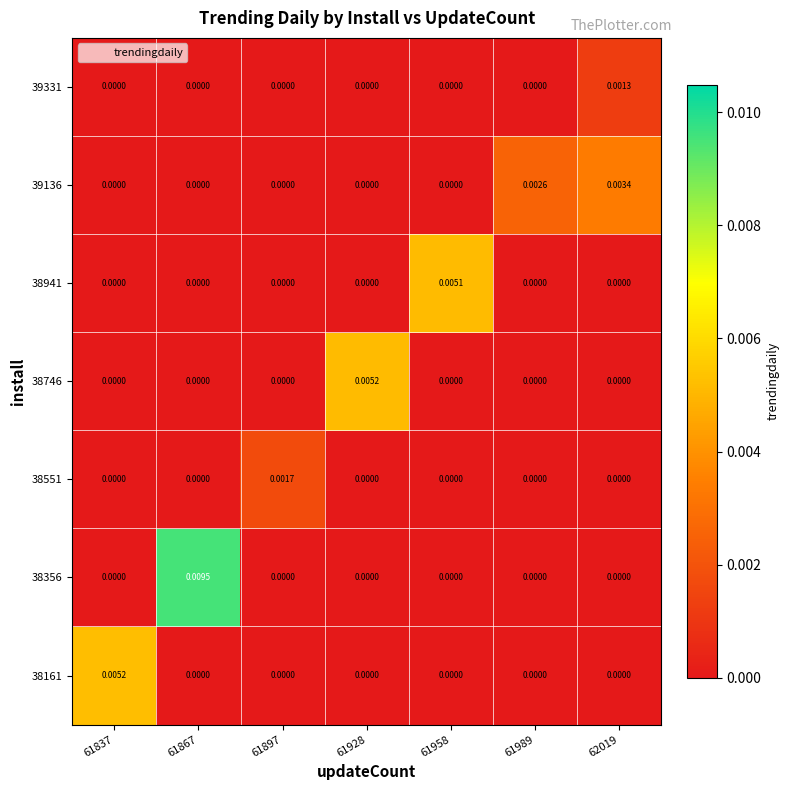

At which category is the sum across all series the highest?

61867